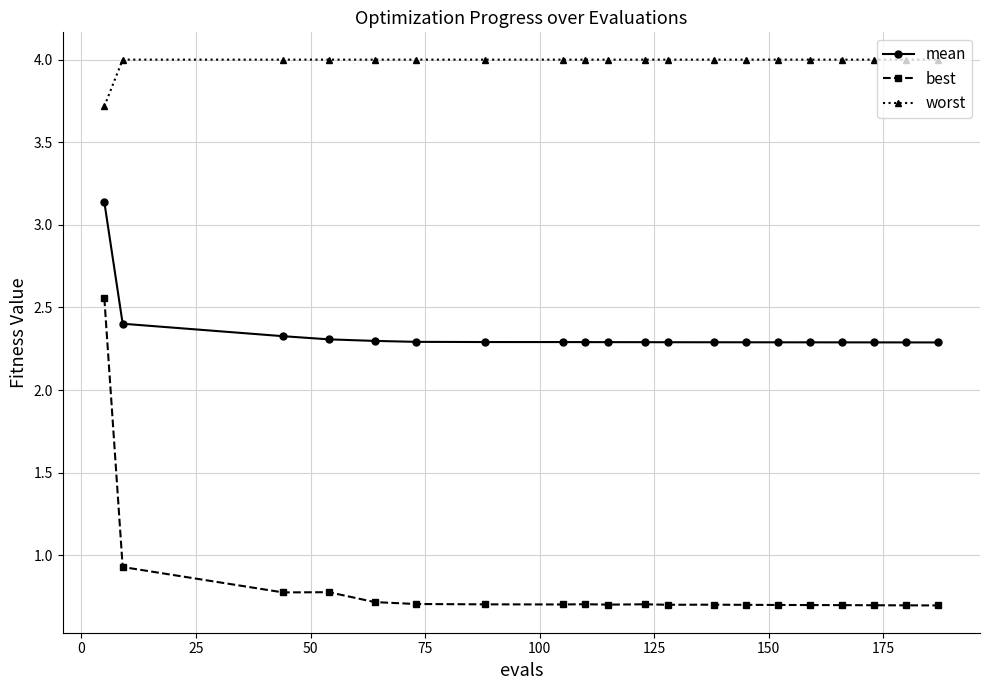

What is the difference between the second highest and second lowest values in the best series?

0.2